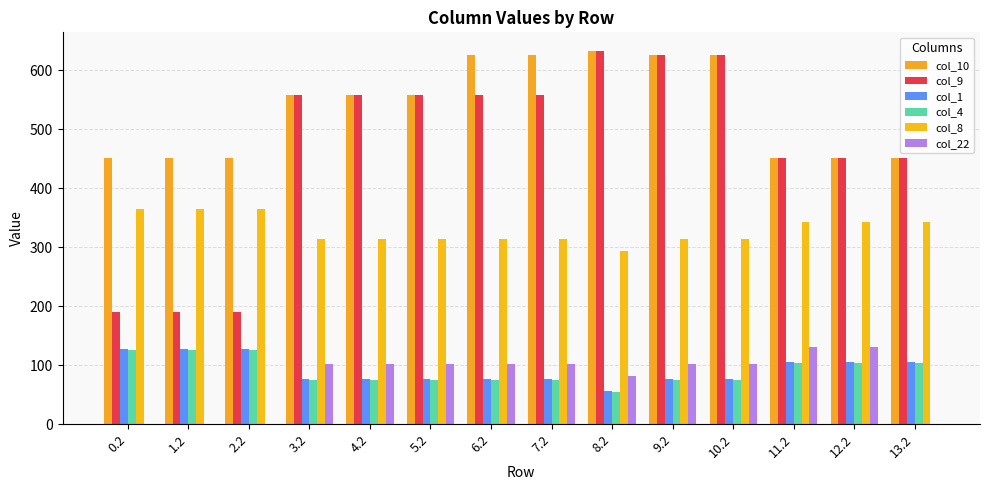

Is it true that col_22 equals 131.6 at 12.2?

True